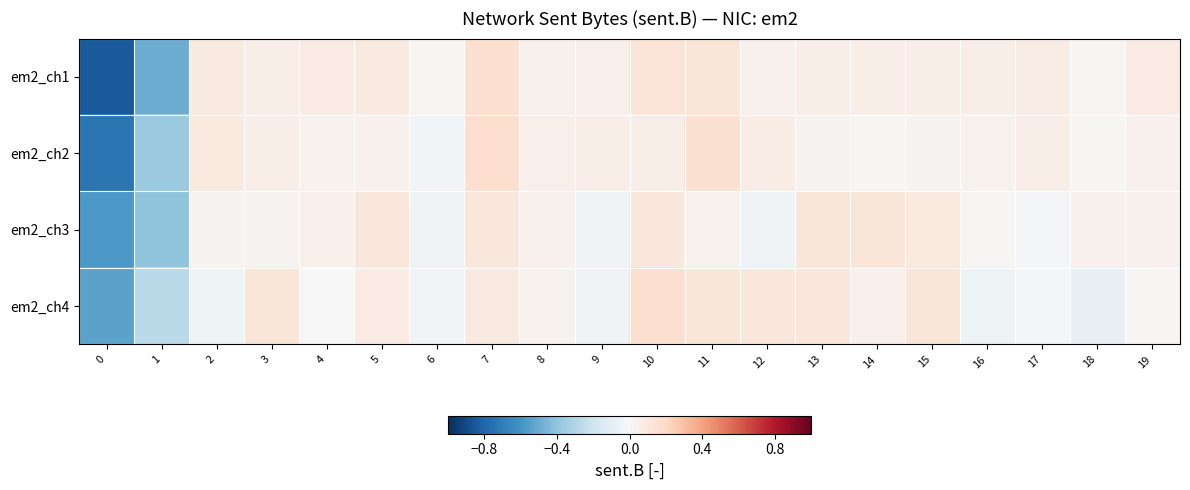

At how many categories does at least one series exceed 0?

18